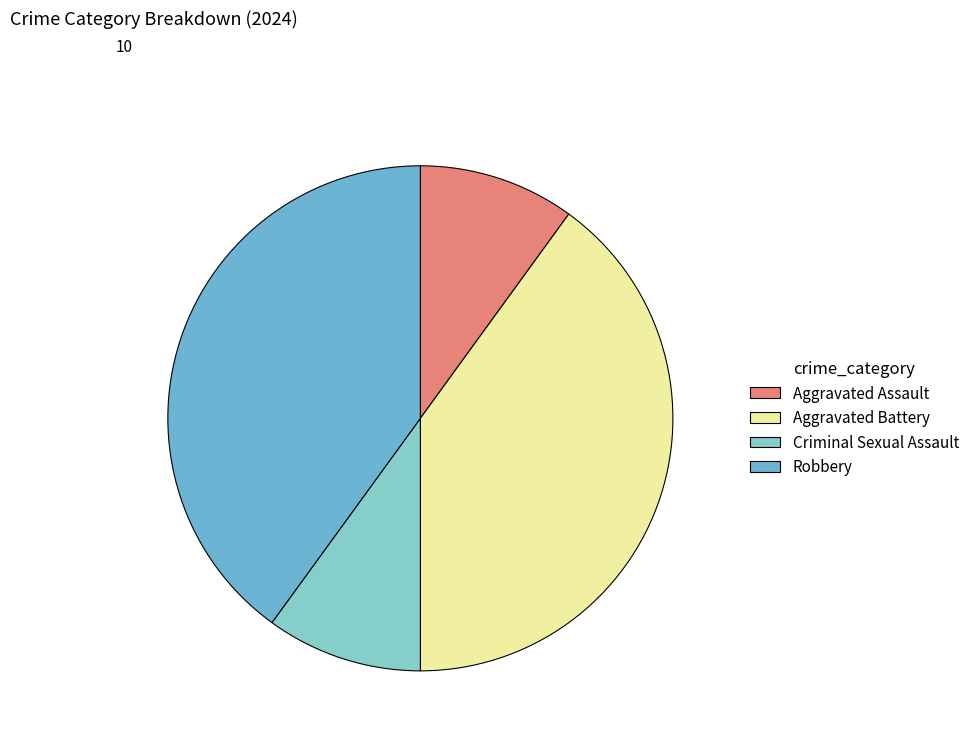

Which category has the smallest portion of the pie?

Aggravated Assault